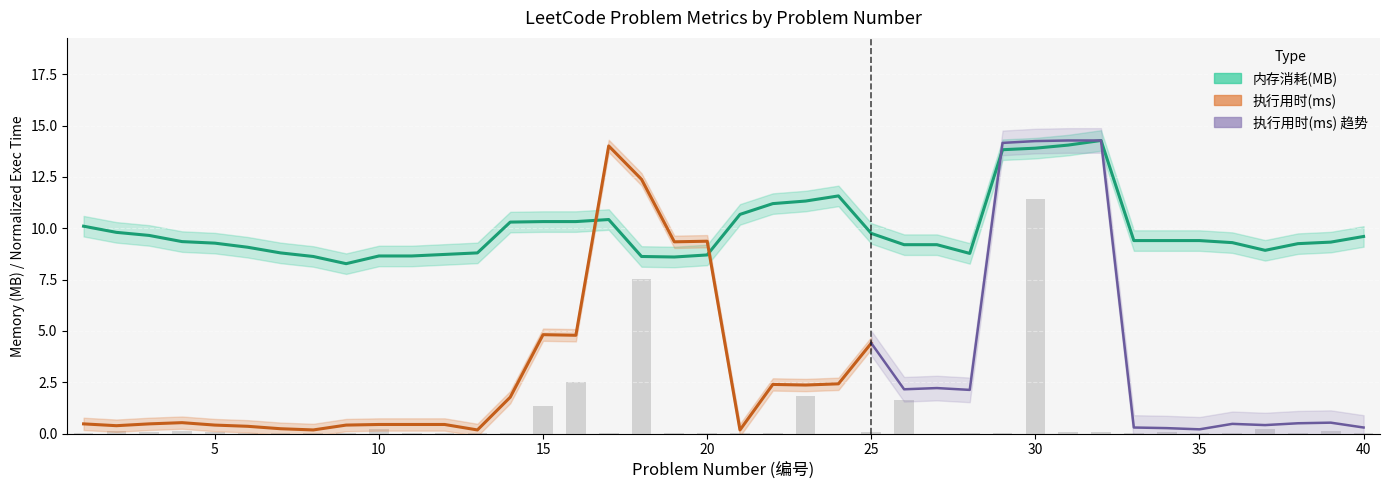

What is the difference between the second highest and minimum values?

7.5